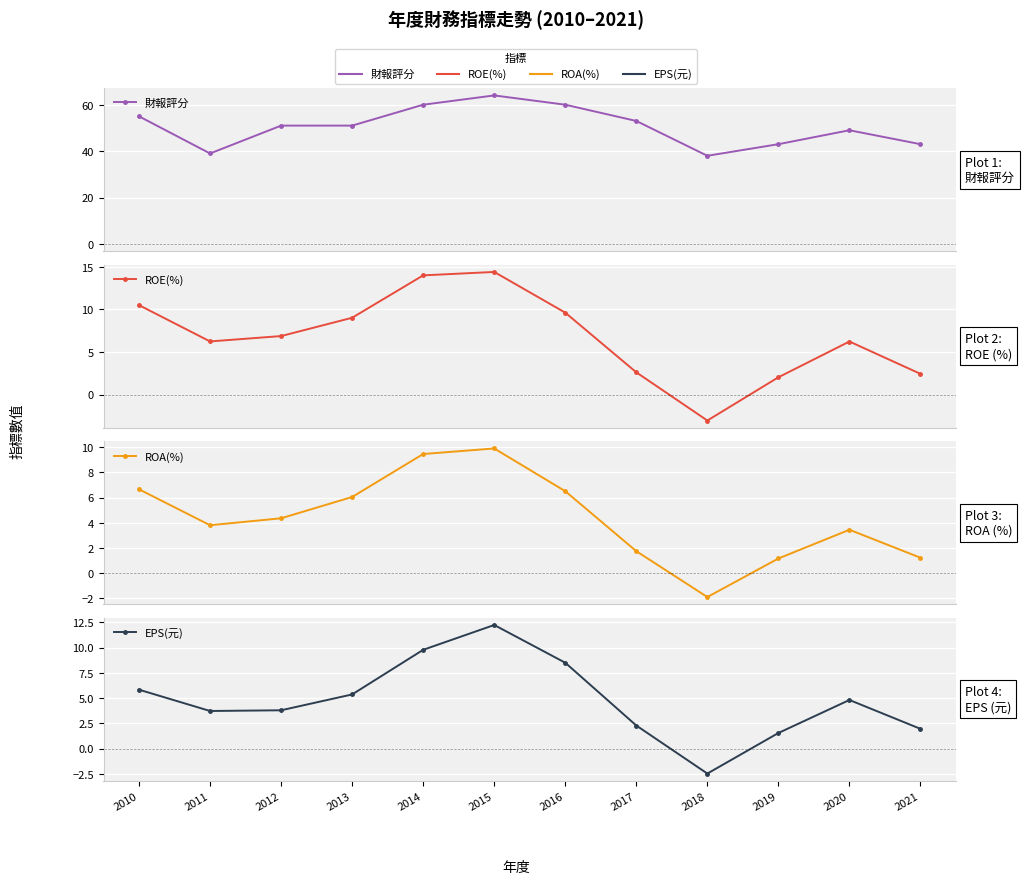

What is the maximum value for 財報評分?

64.0